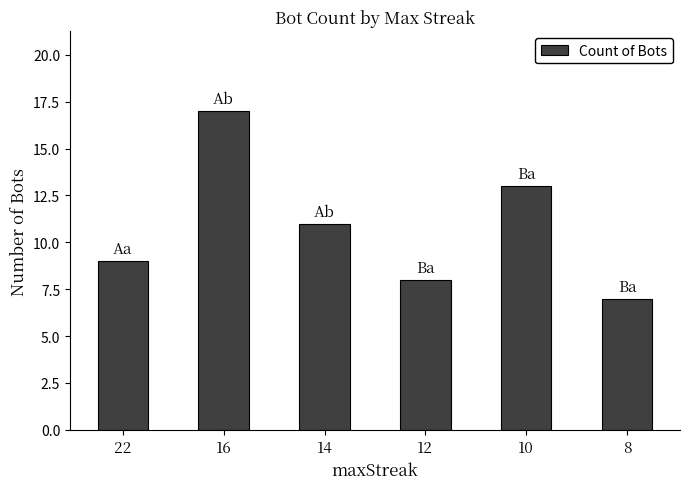

Which category has the highest value across all series?

16